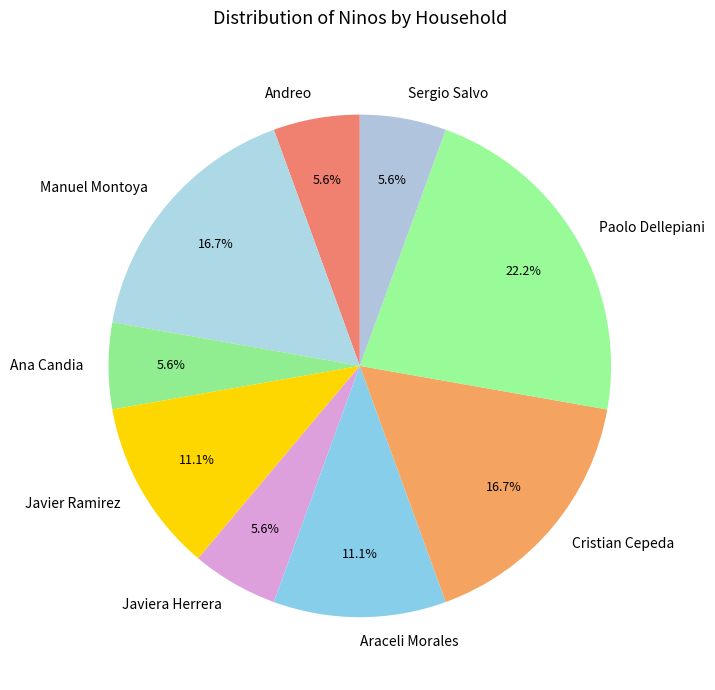

What is the largest slice in the pie chart?

Paolo Dellepiani